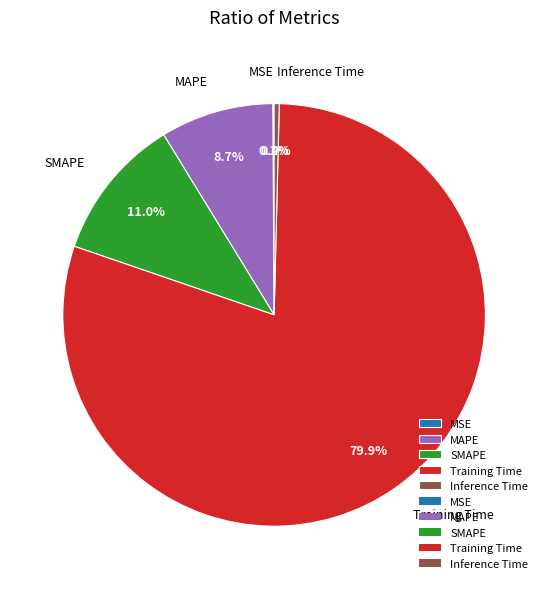

What percentage is the Training Time slice, to the nearest percent?

80%